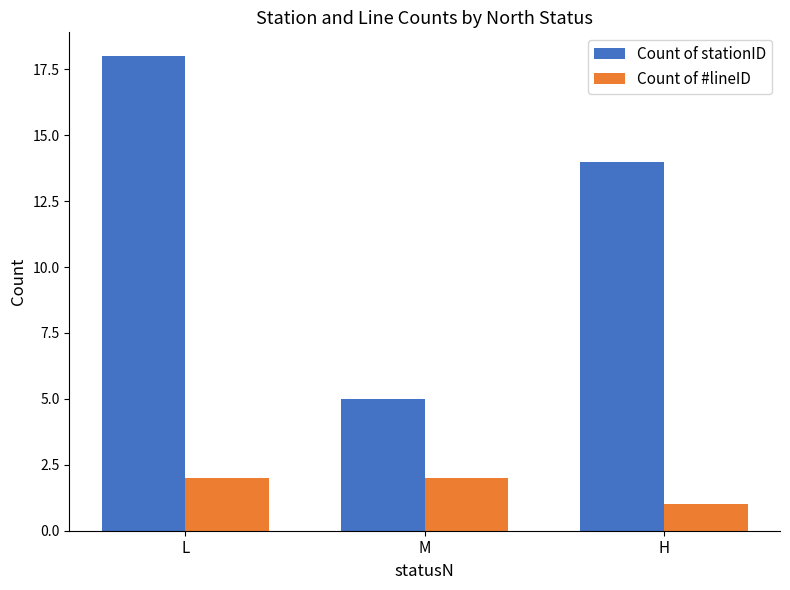

Rank the series at H from highest to lowest value.

Count of stationID, Count of #lineID